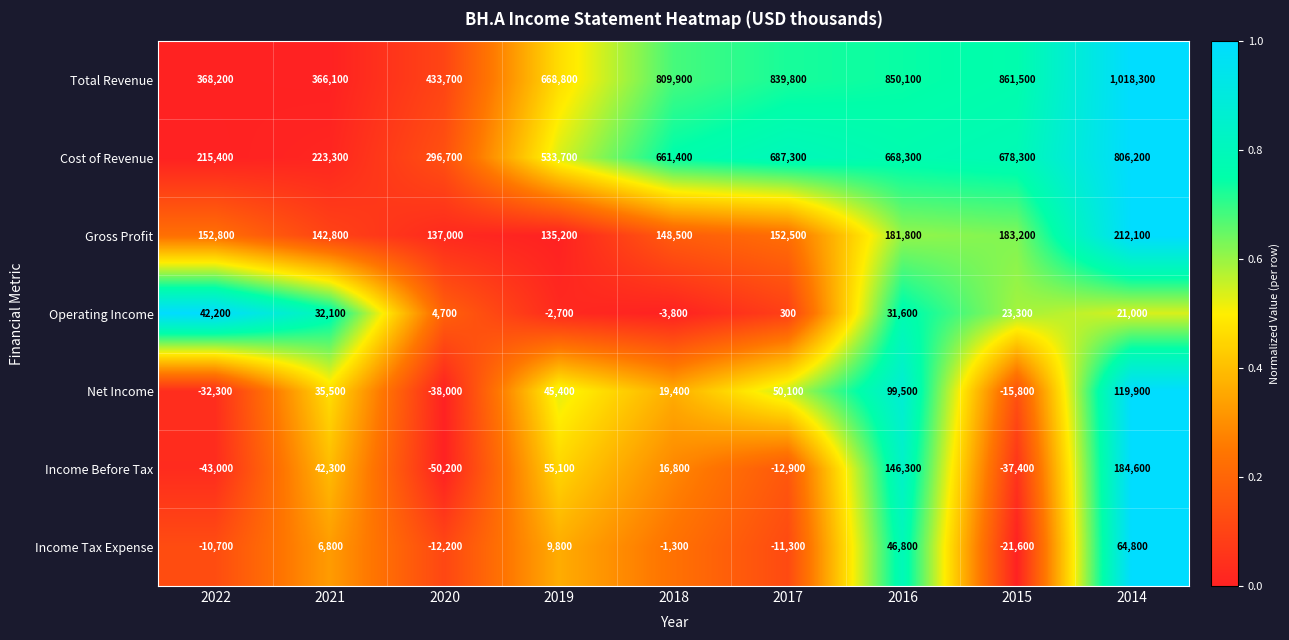

What is the difference between the maximum and minimum values in the Operating Income series?

46000